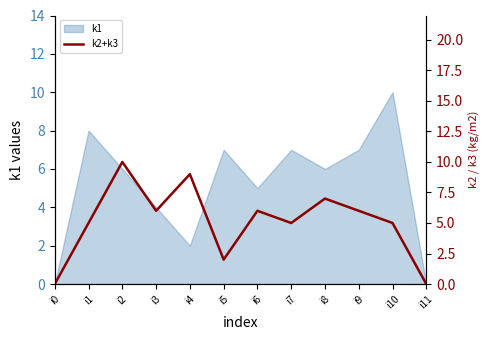

At which category does the chart reach its peak across all series?

i2